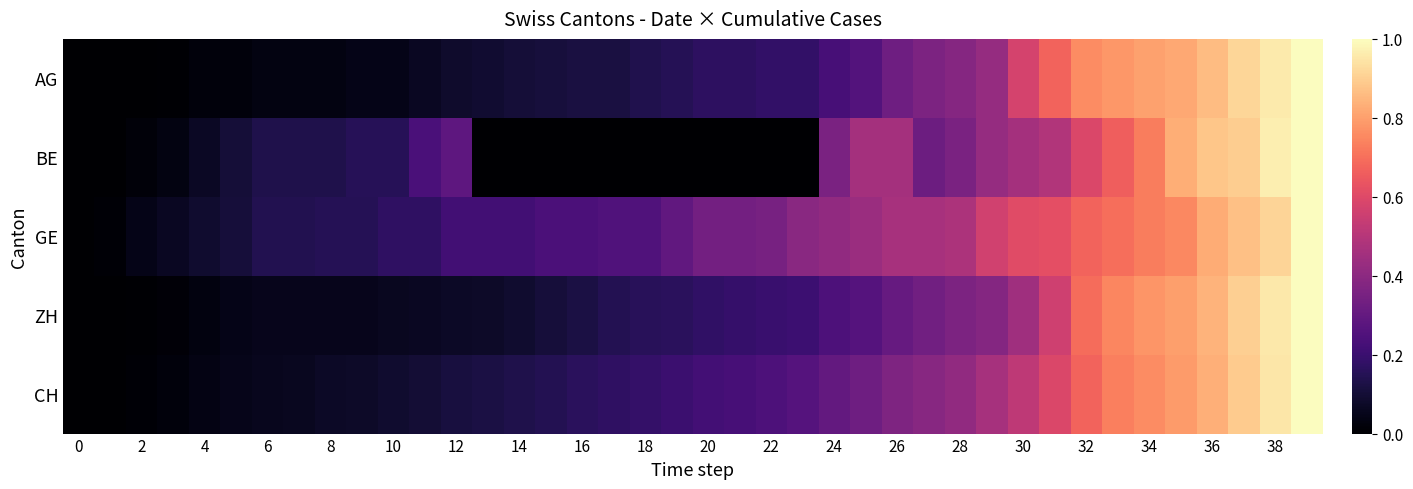

How many data points does each series have?

40